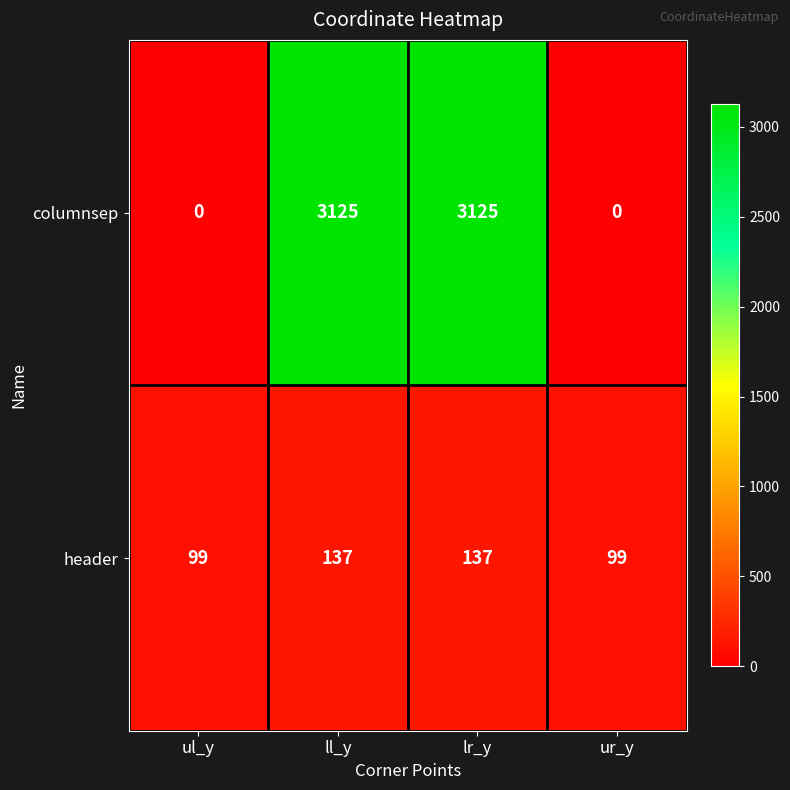

The columnsep series shows 2132 at ll_y. True or false?

False